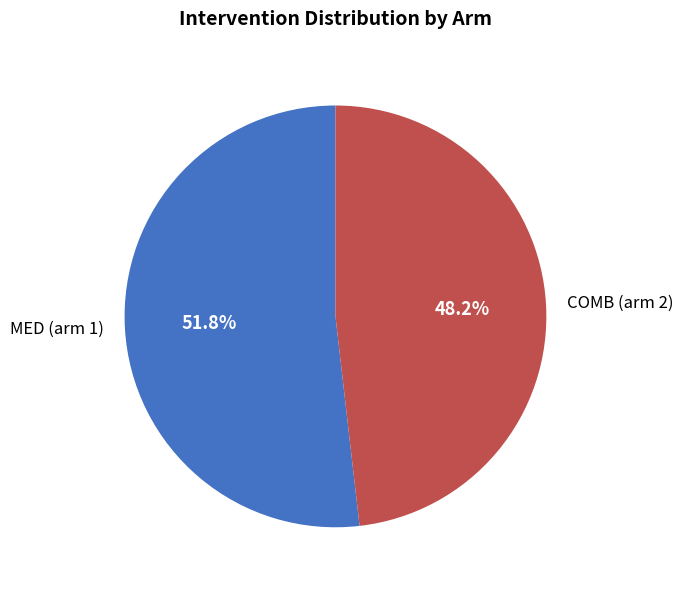

To the nearest percent, what is the average slice percentage?

50%